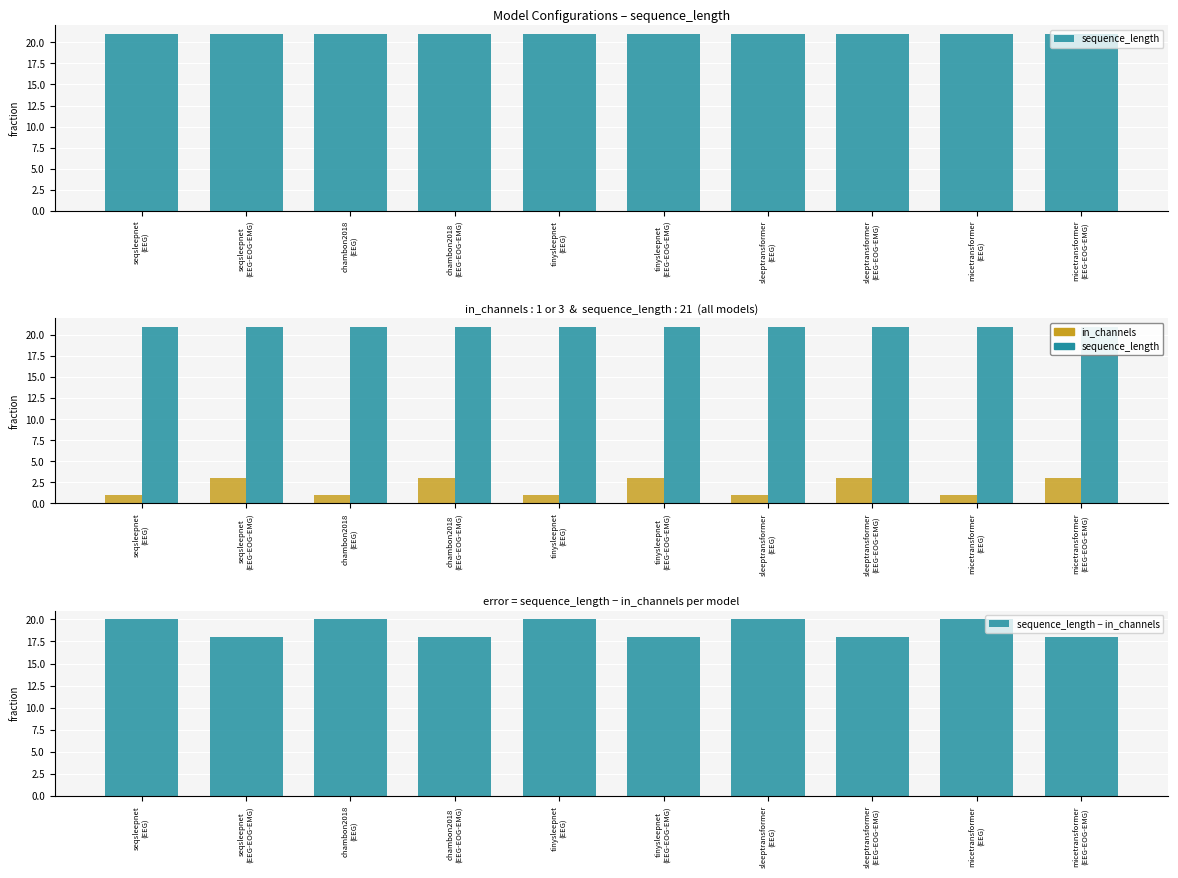

Rank the series by their maximum value, from highest to lowest.

sequence_length, sequence_length − in_channels, in_channels